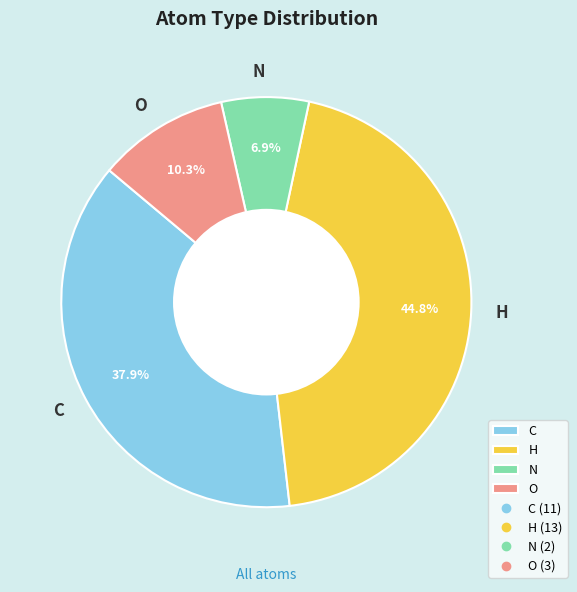

What percentage is the C slice, to the nearest percent?

38%